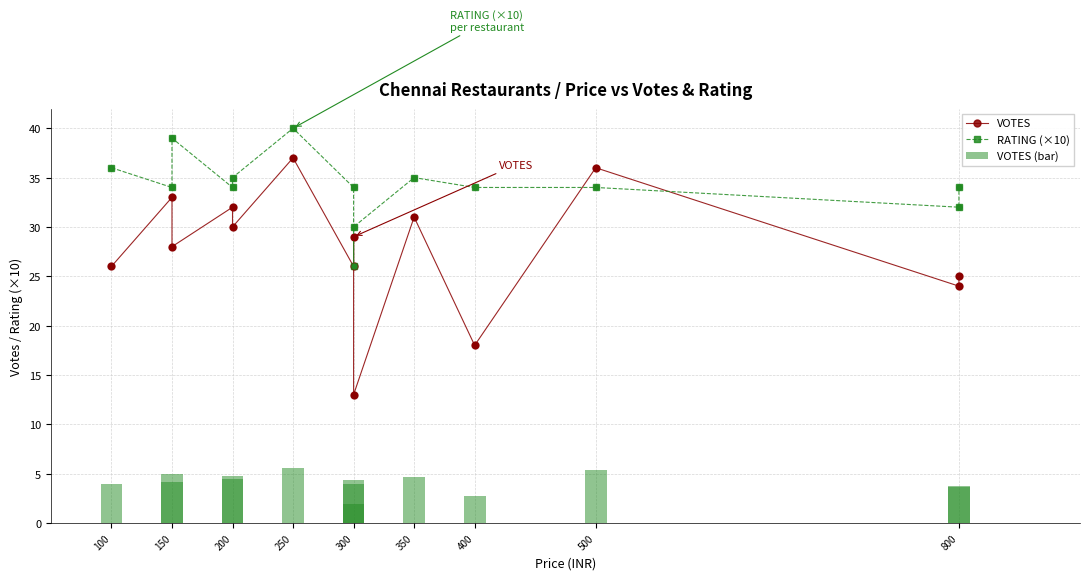

Which series contains the highest Y value?

RATING (×10)